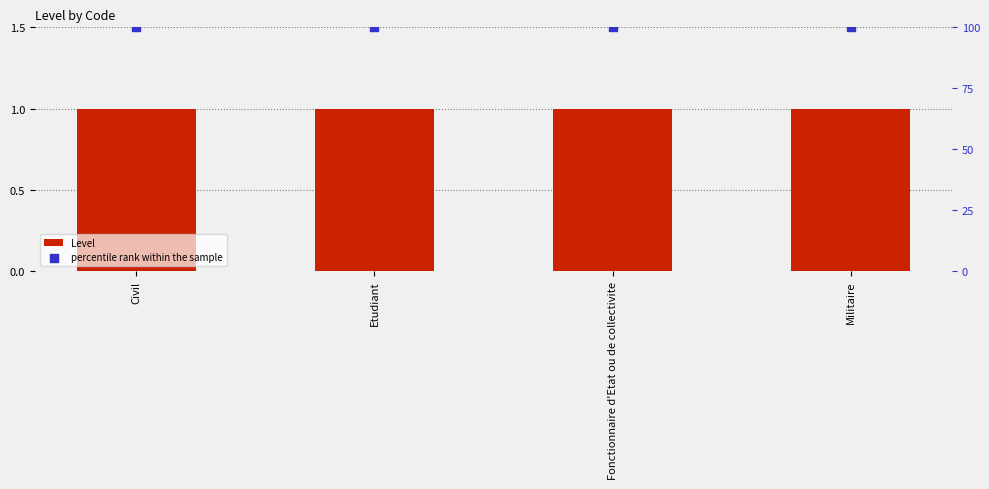

Which series contains the highest Y value?

percentile rank within the sample